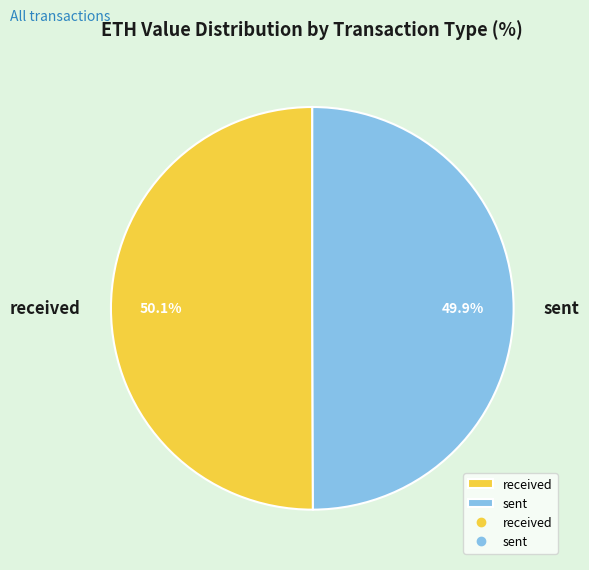

Approximately how many times larger is the value at sent compared to received?

1.0